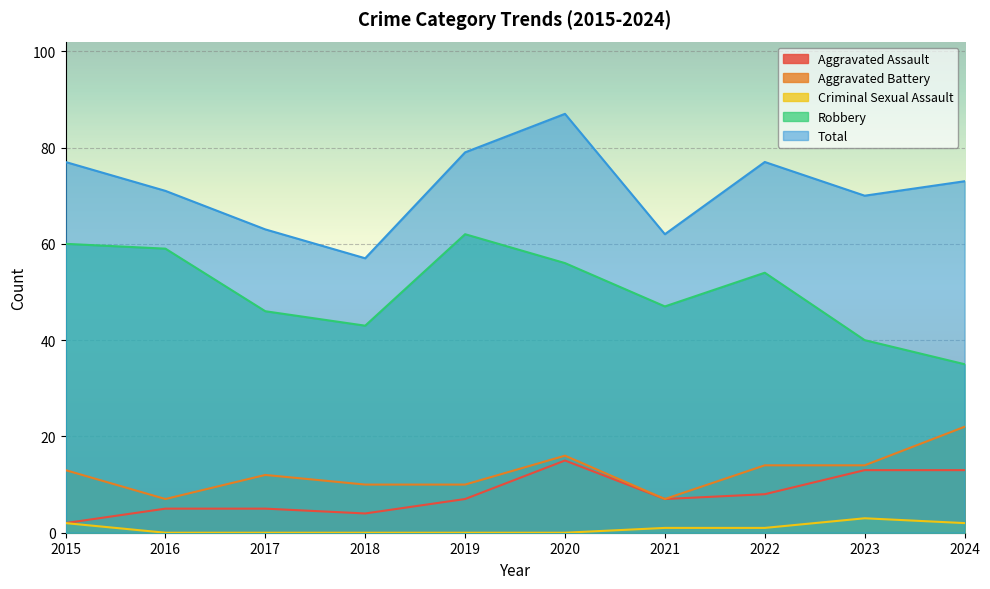

How many data points does each series have?

10